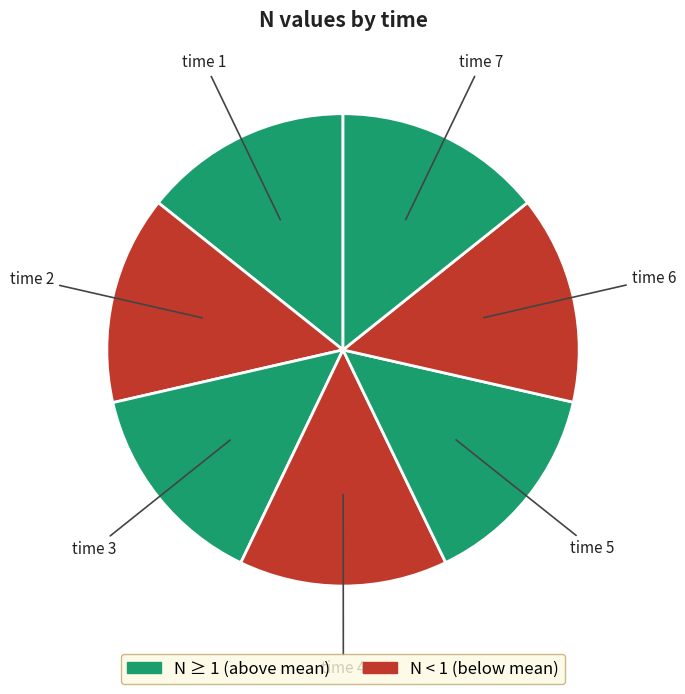

Count the number of slices in the pie.

7